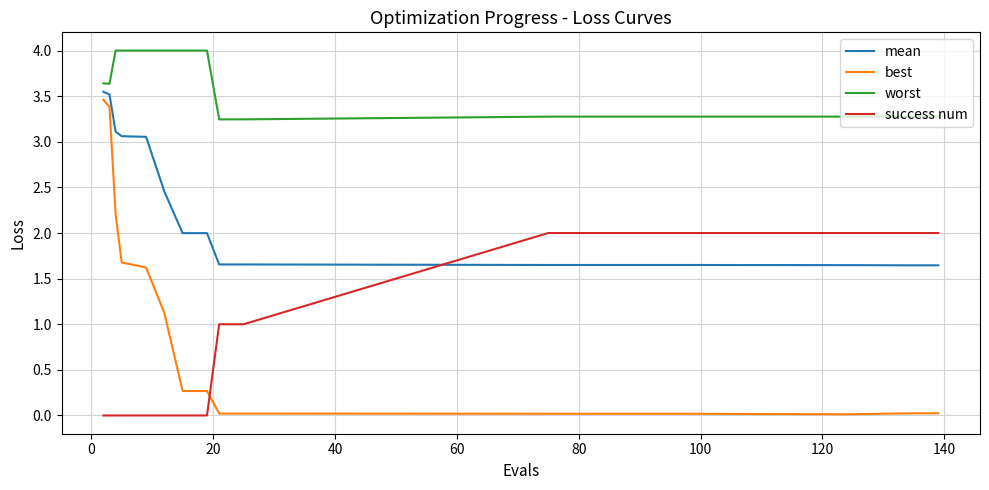

Which series has the largest total across all categories?

worst